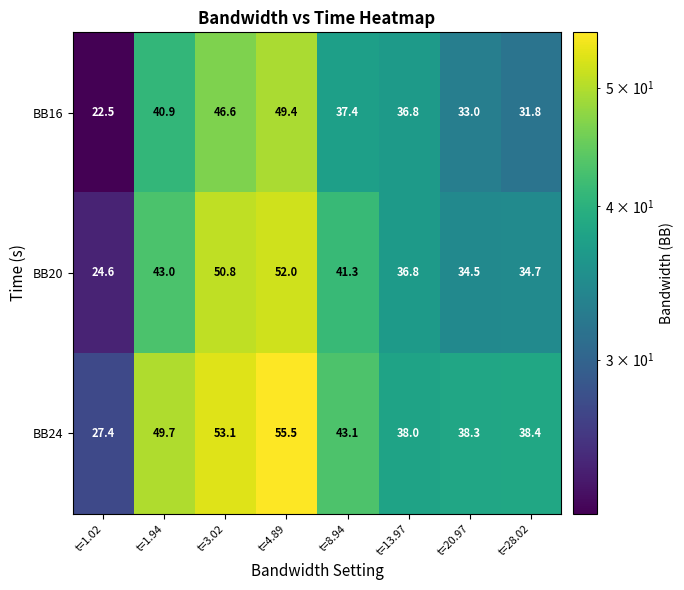

True or false: BB24 has a value of 12.2 at t=1.02.

False